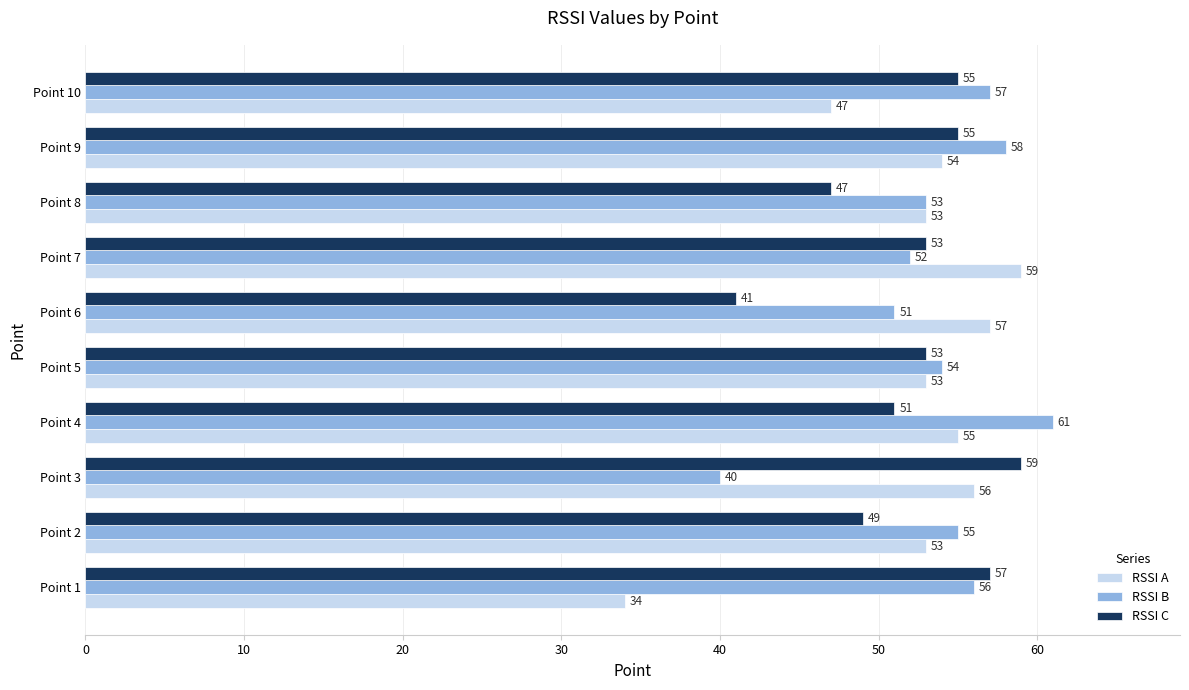

Which series has the widest spread of values?

RSSI A